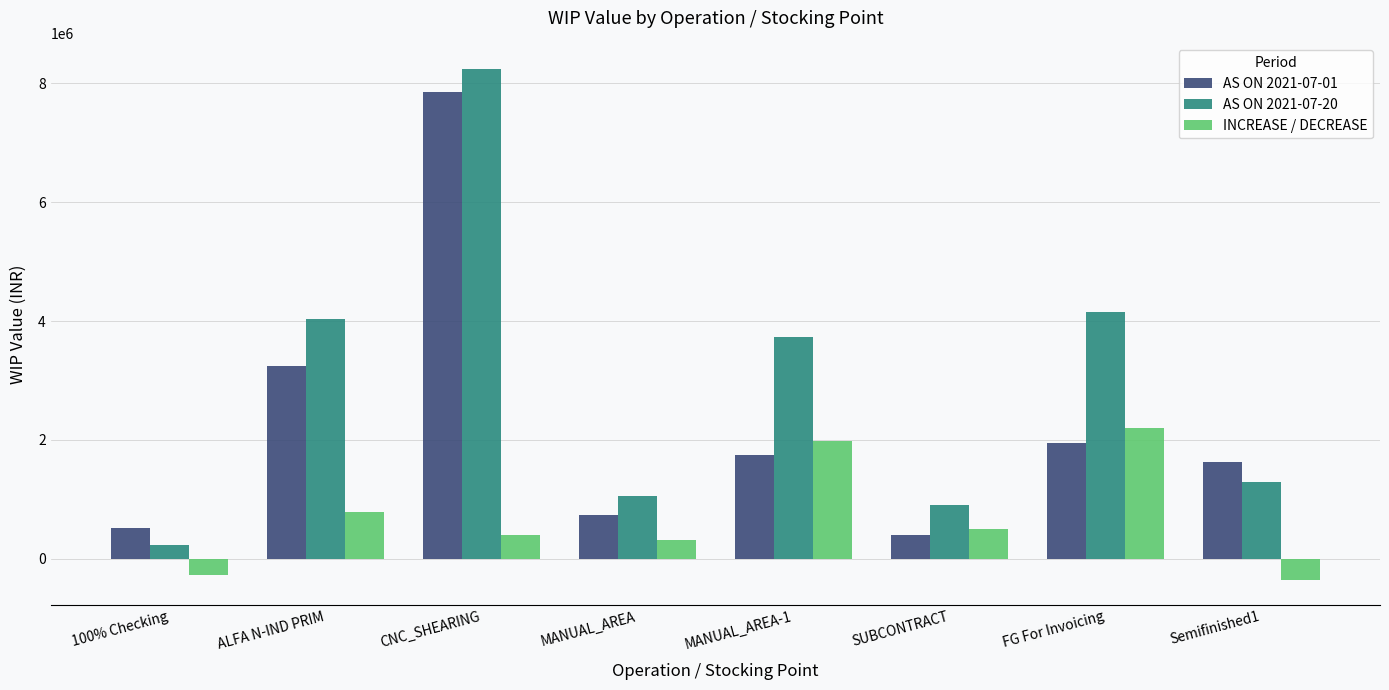

What is the sum of all INCREASE / DECREASE values?

5529420.5